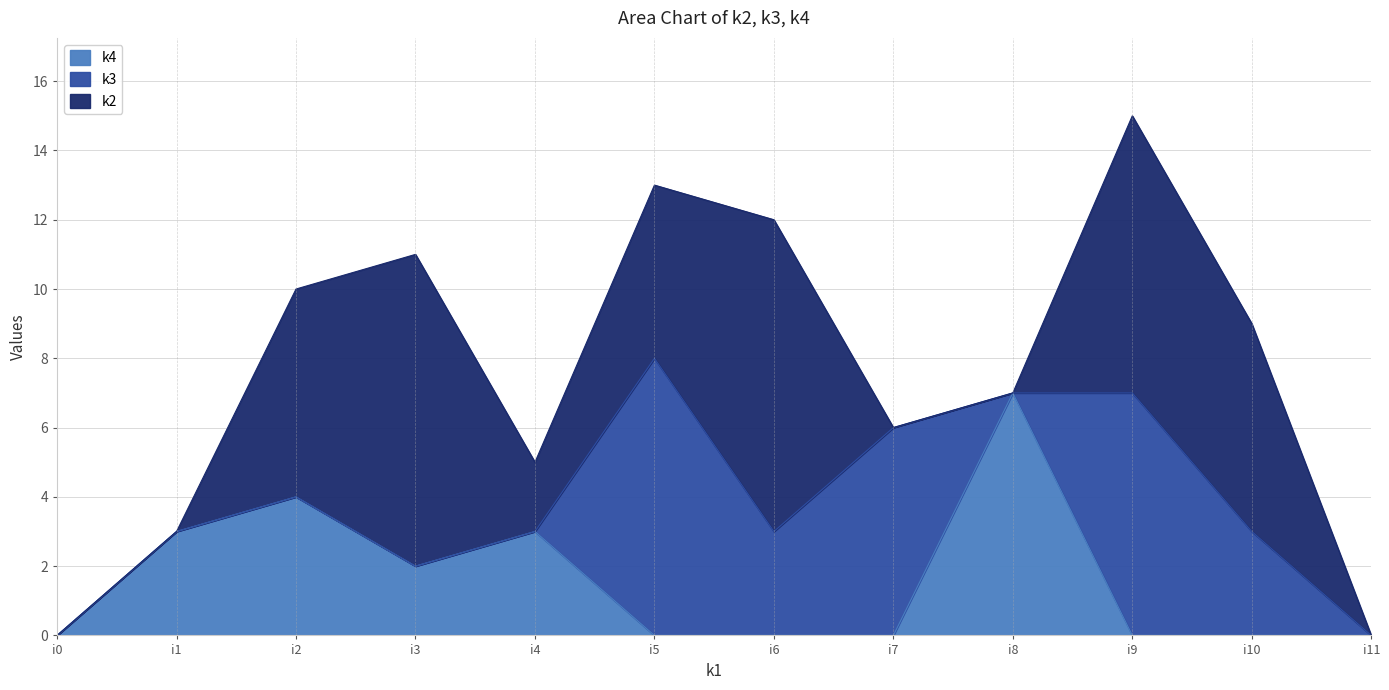

What are all the series names shown in the legend?

k4, k3, k2